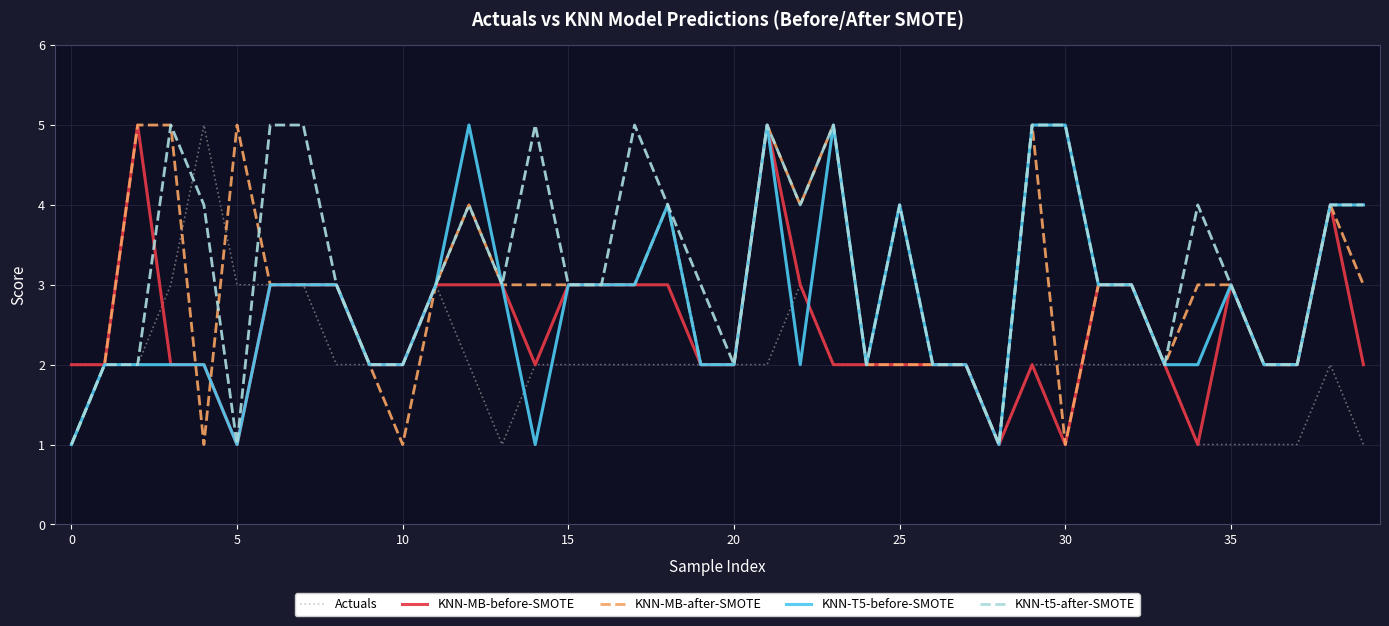

What is the maximum value shown in the chart?

5